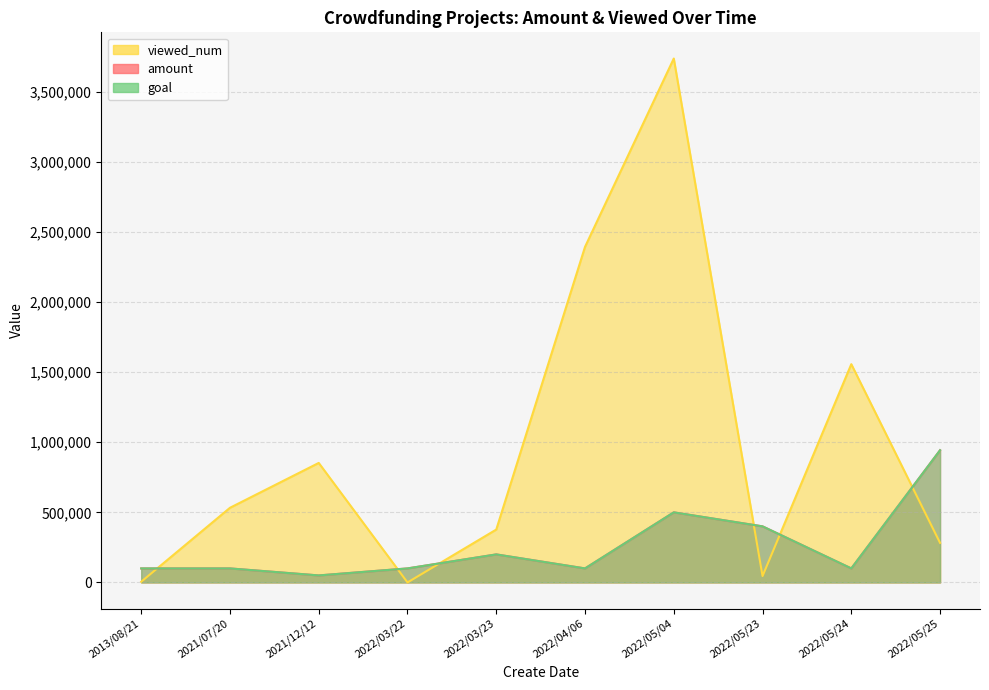

How many interior local valleys does the viewed_num series have?

3